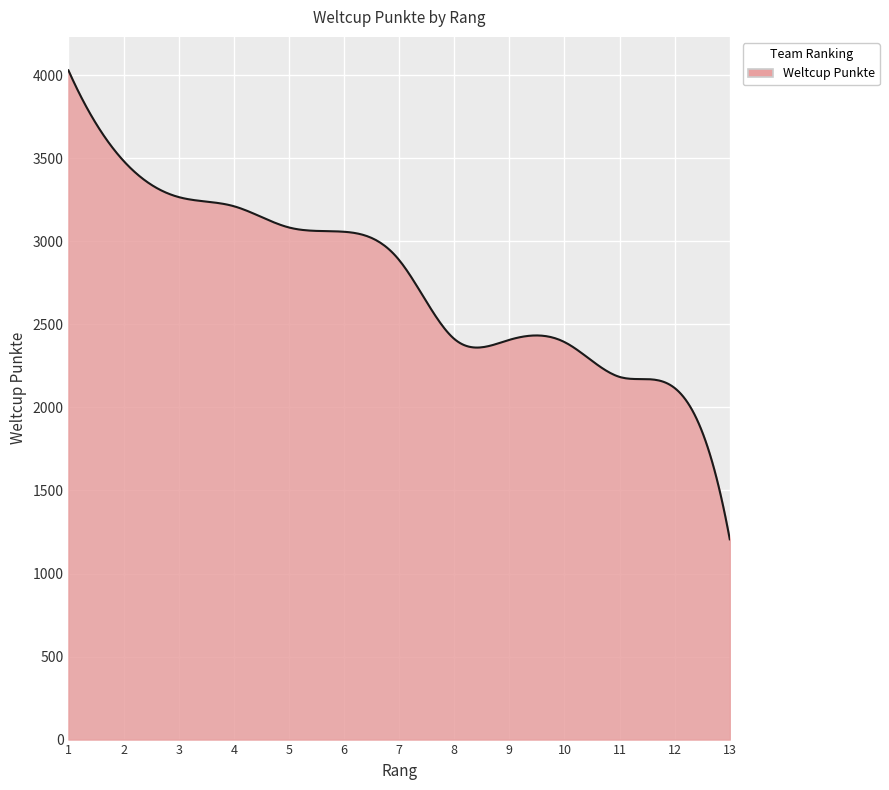

What is the minimum value shown in the chart?

1206.0